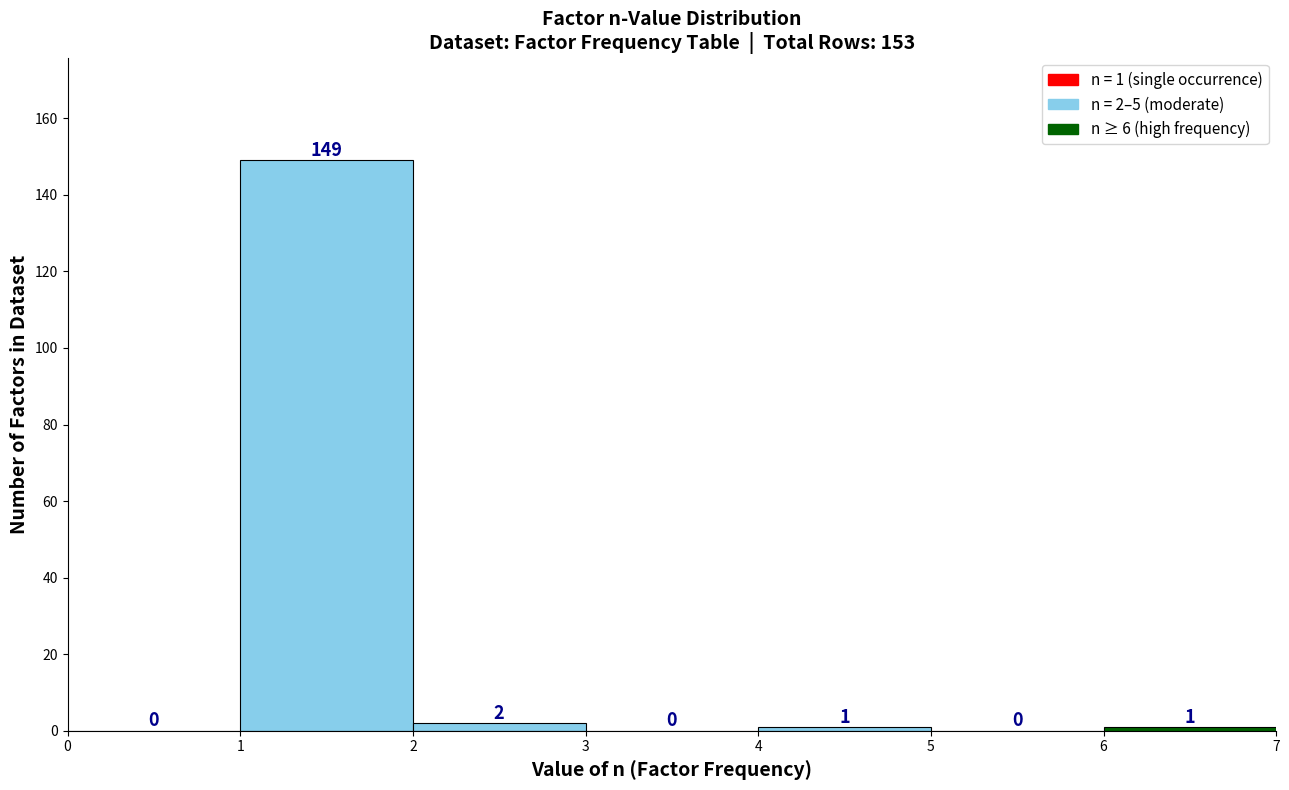

Which range on the x-axis has the tallest bar?

1 to 2